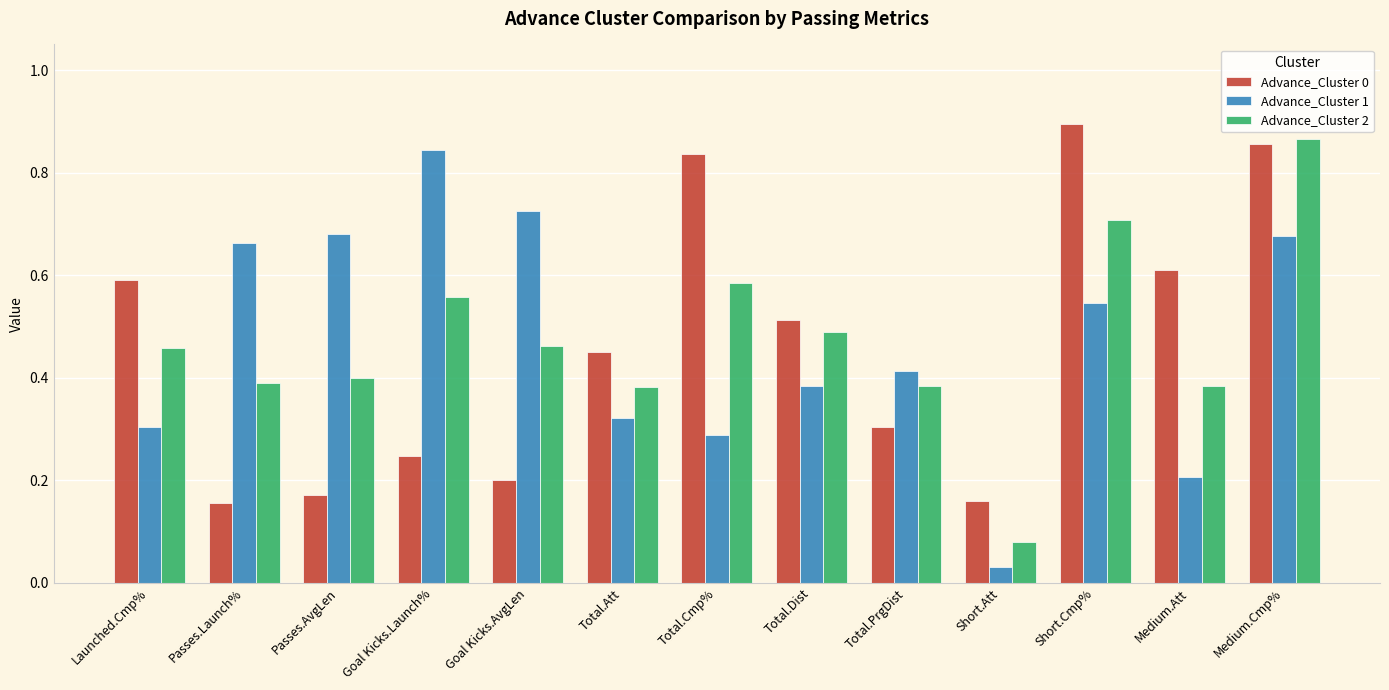

Are the bars horizontal?

No